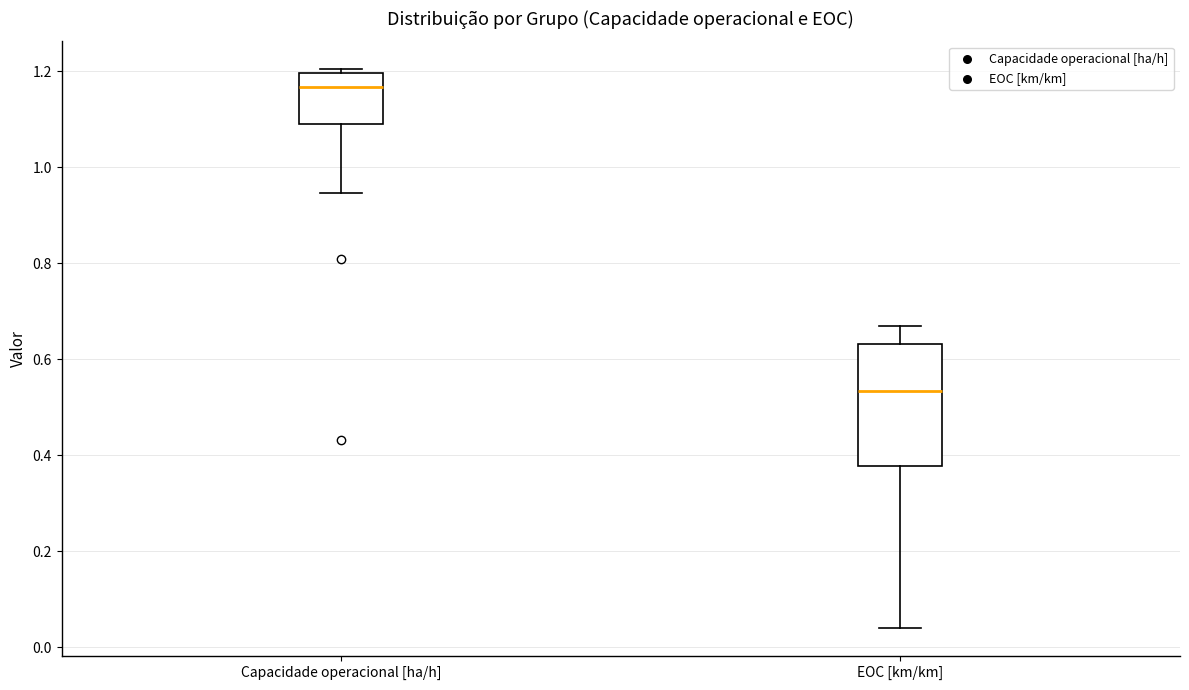

Reading left to right, read every box against the y-axis: the position of its median line, the range the box covers, and the ends of its whiskers. The values are not printed on the chart, so give them approximately, as read against the axis.

Capacidade operacional [ha/h]: median 1.16, box 1.10 to 1.20, whiskers 0.94 to 1.20 (just above the box's upper edge)
EOC [km/km]: median 0.54, box 0.38 to 0.64, whiskers 0.04 to 0.68